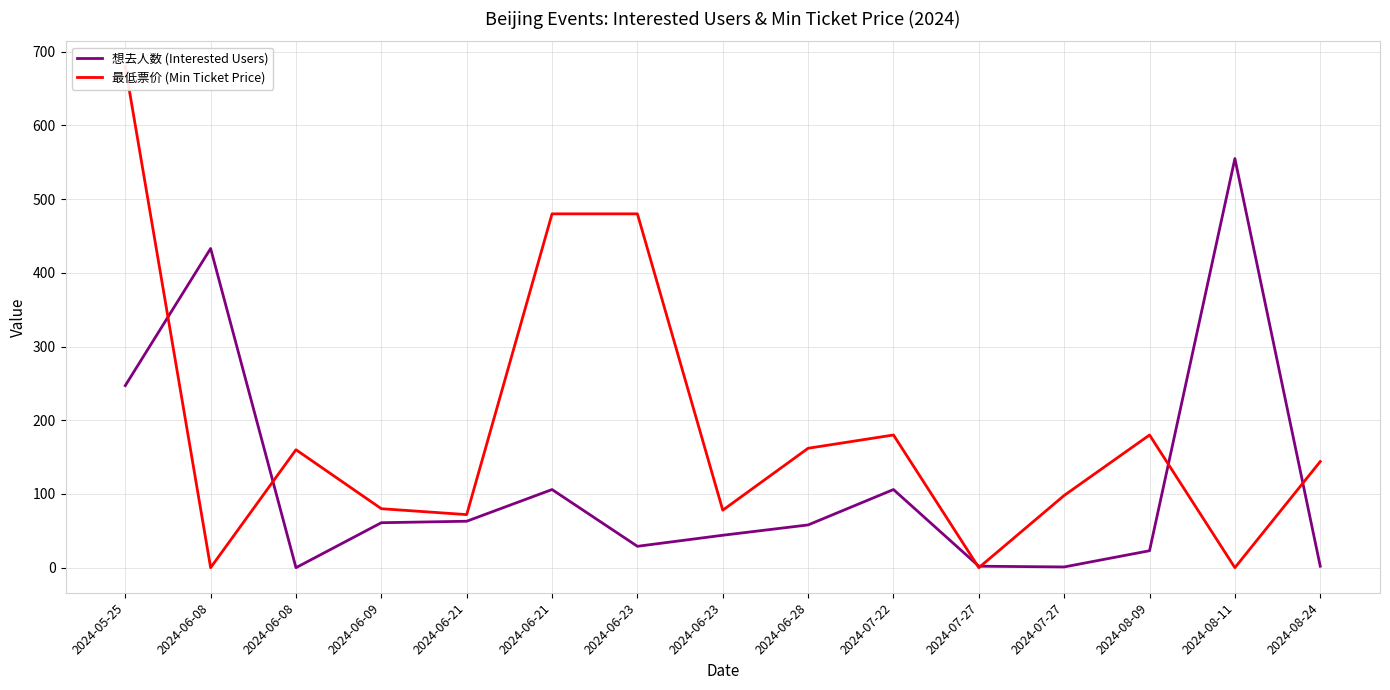

At which label does 想去人数 (Interested Users) reach its peak?

2024-08-11